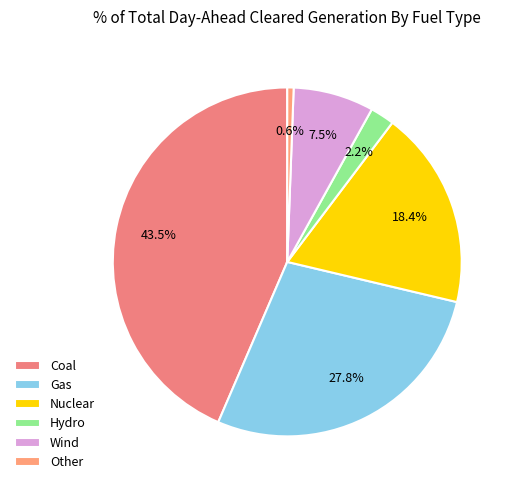

To the nearest percent, what percentage of the pie is Gas?

28%